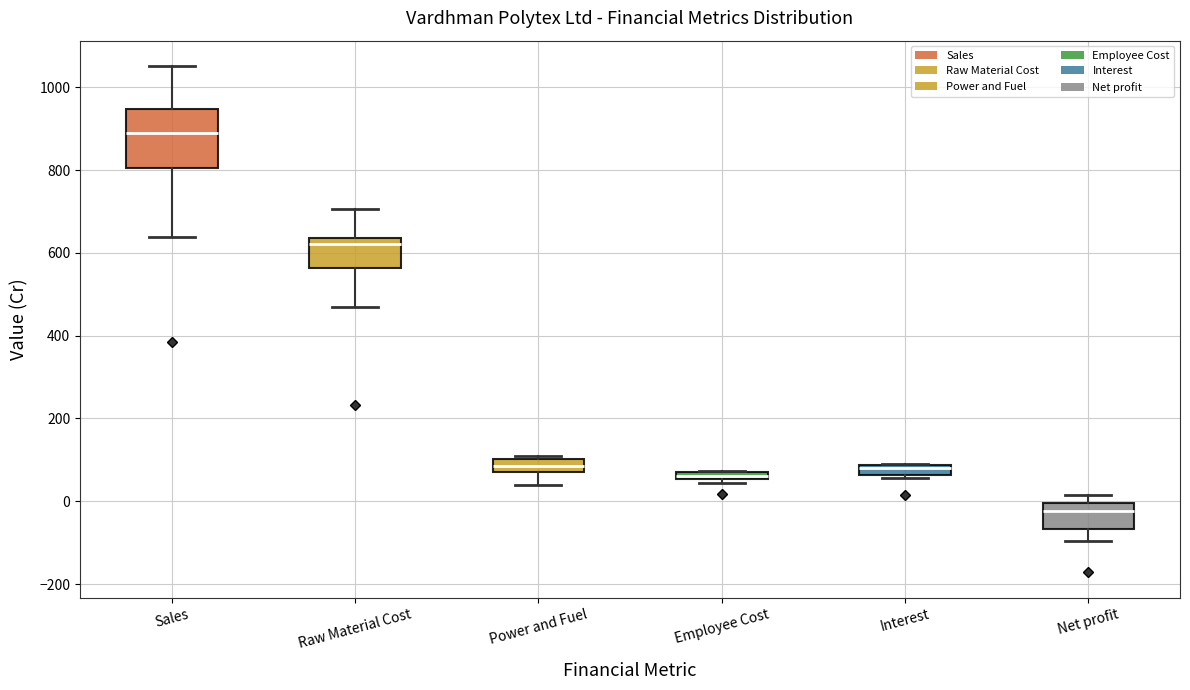

Where is the upper edge of the box for Interest on the y-axis? The values are not printed on the chart, so give them approximately, as read against the axis.

80